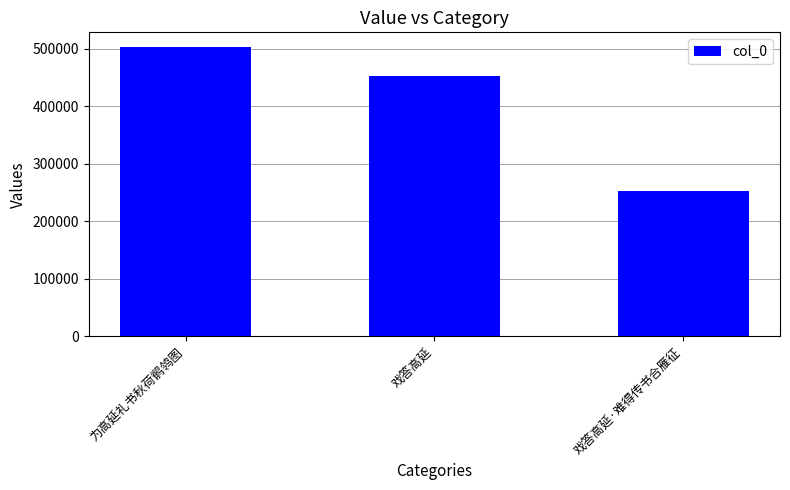

List the labels in order of value, largest first.

为高延礼书秋荷鹡鸰图, 戏答高延, 戏答高延·难得传书合雁征